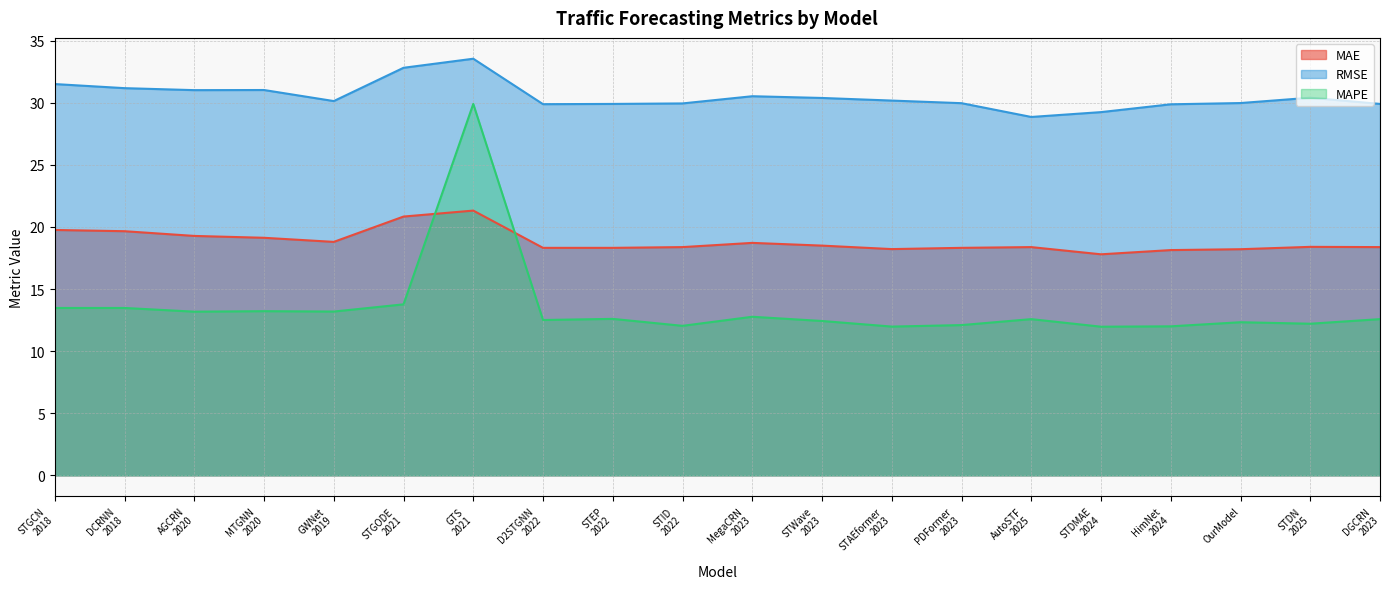

True or false: MAPE and RMSE intersect in this chart.

False